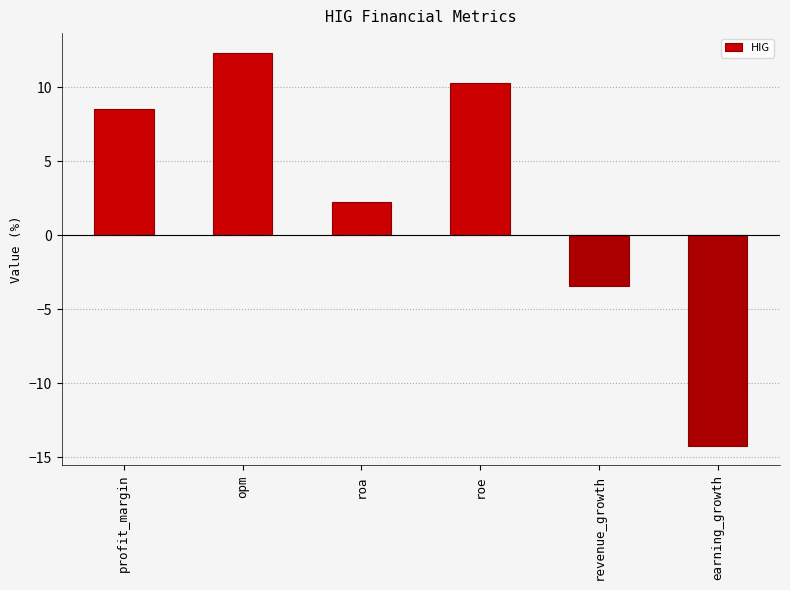

How many values are above zero?

4